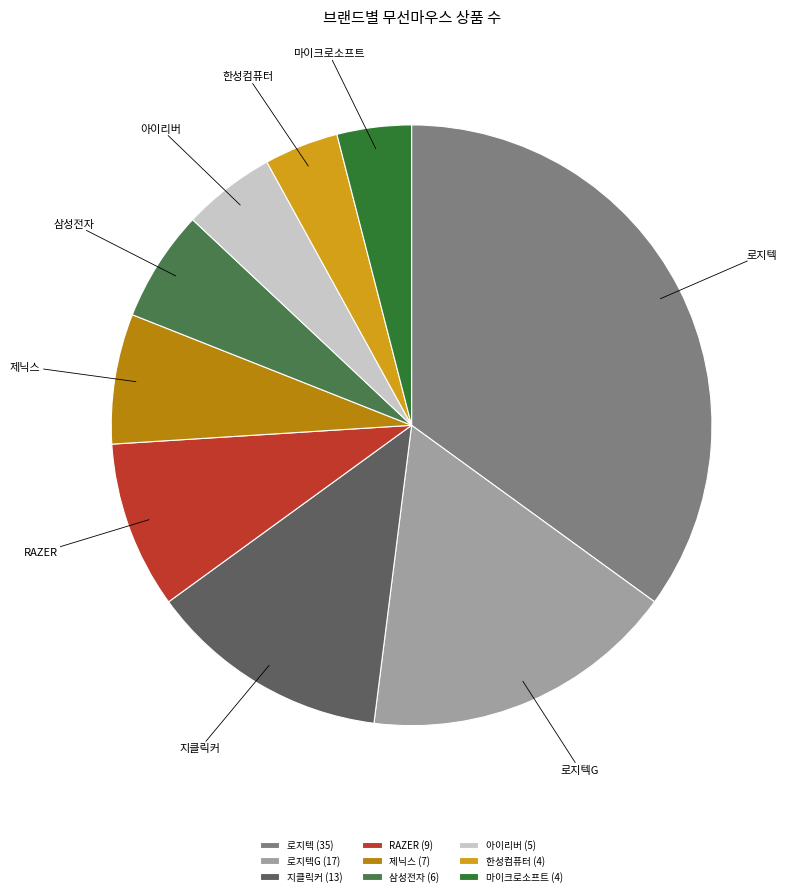

Count the number of slices in the pie.

9